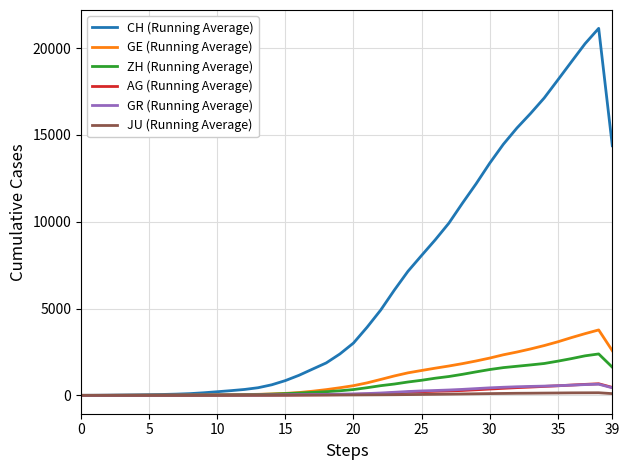

Which series has the largest range (max minus min)?

CH (Running Average)